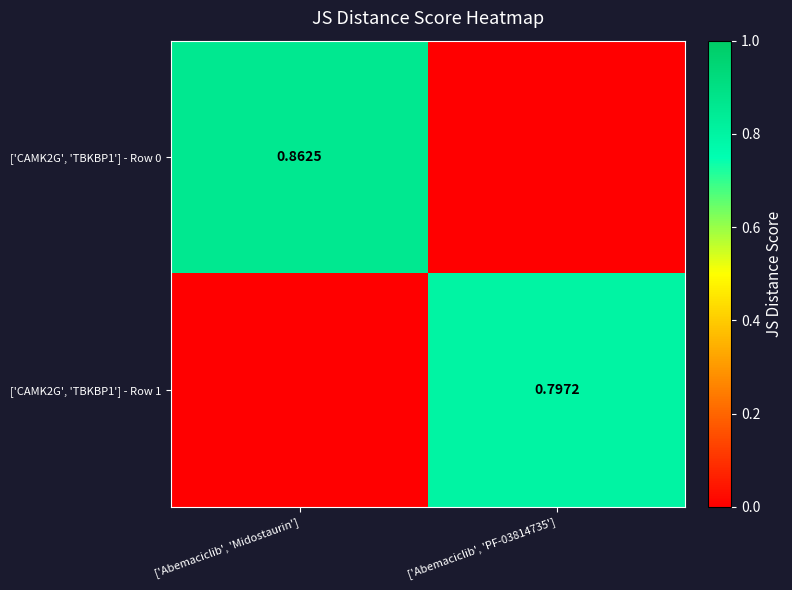

What is the average value of the ['CAMK2G', 'TBKBP1'] - Row 0 series?

0.4